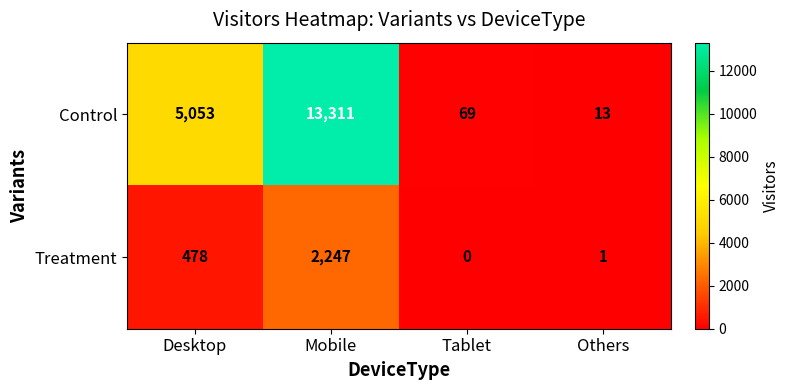

At which category is the sum across all series the highest?

Mobile